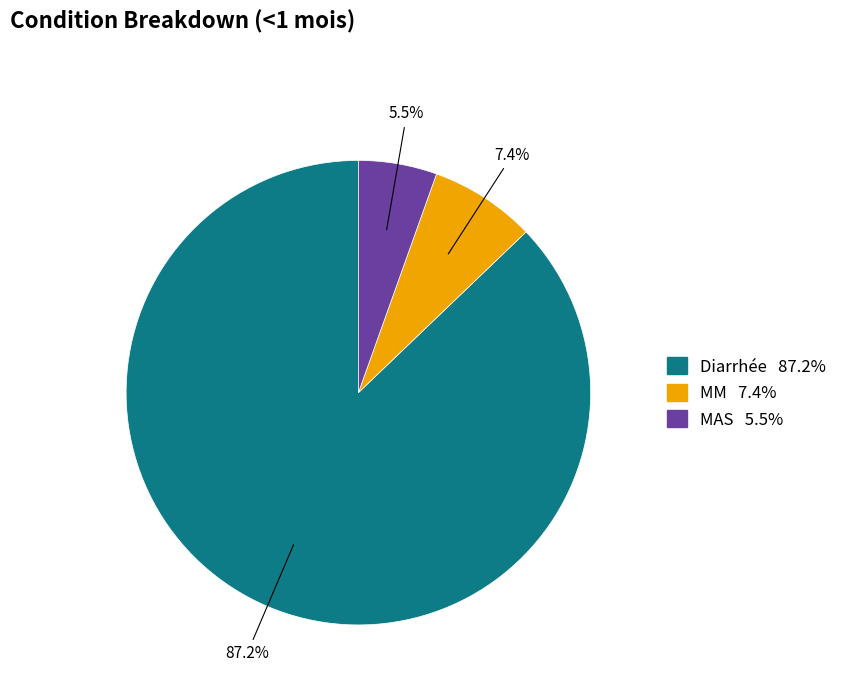

To the nearest percent, what is the difference between the MM and MAS slice percentages?

2%